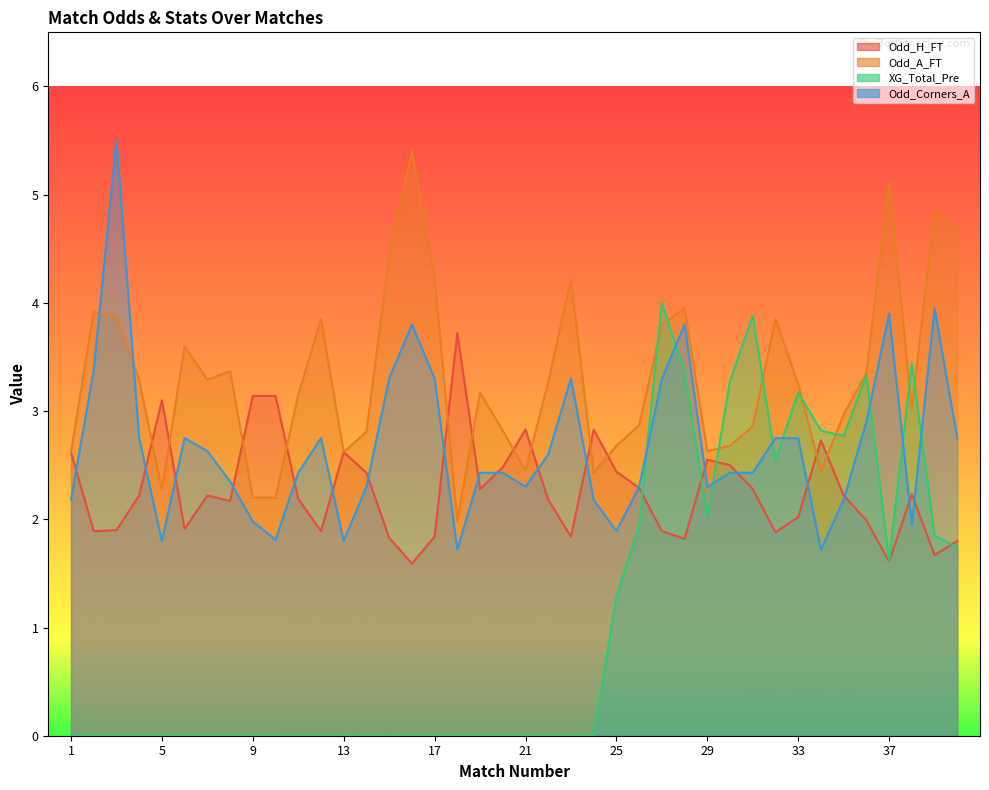

What value does the Odd_A_FT series have at 40?

4.7